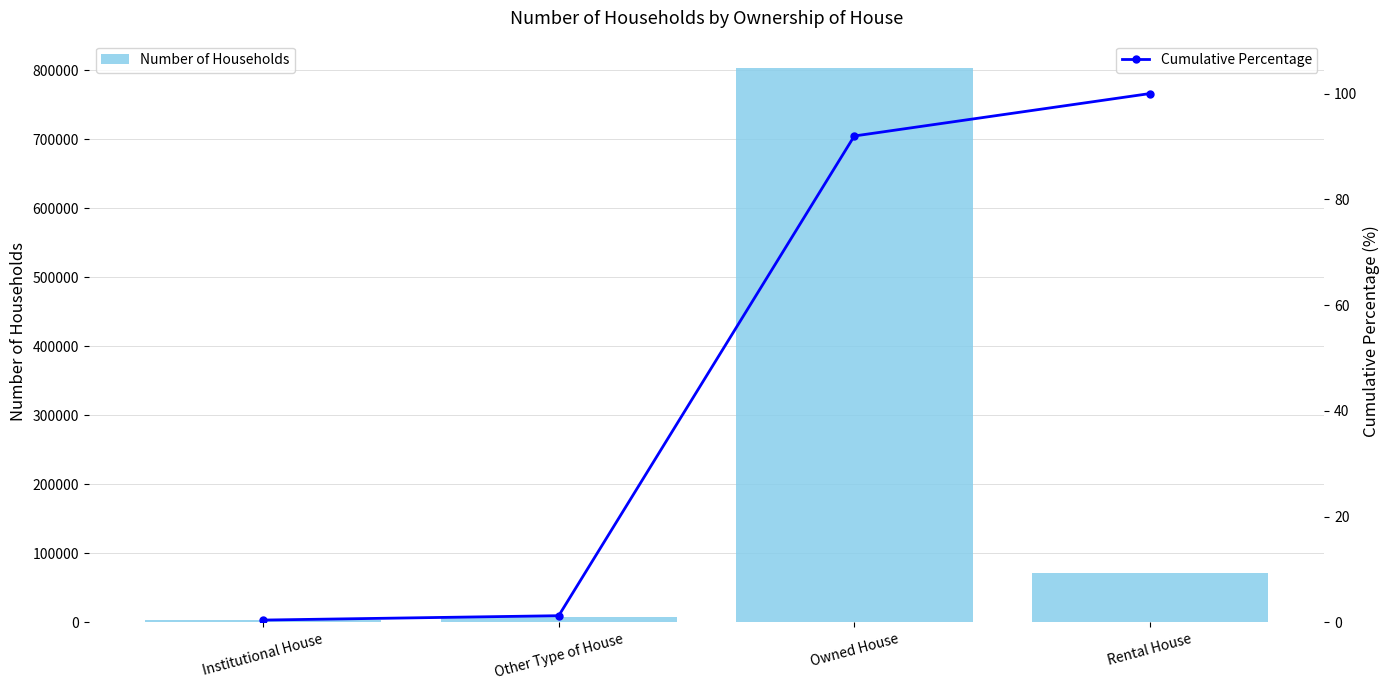

What position from the right is Rental House?

1